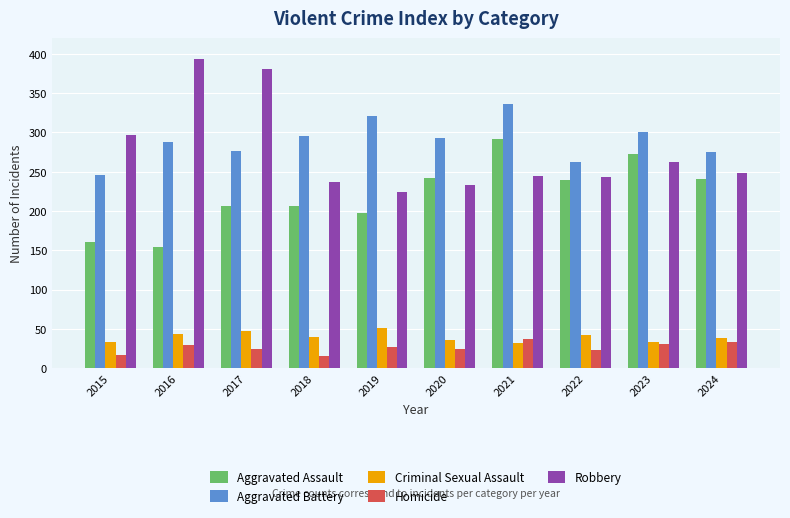

How many groups of bars are there?

10